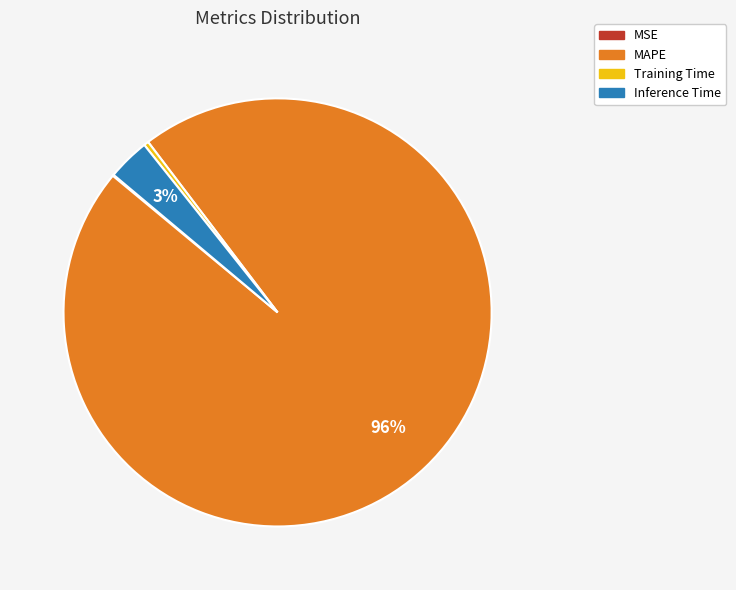

Is it true that Training Time is 0% of the pie?

True